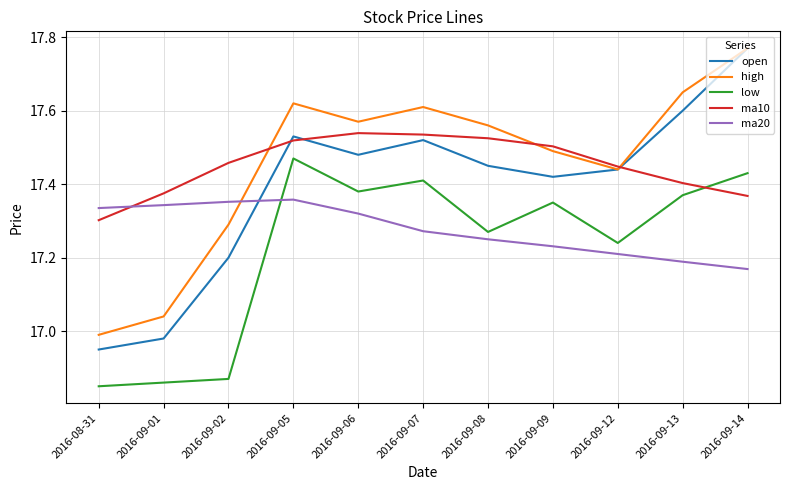

What is the sum of all ma20 values?

190.0